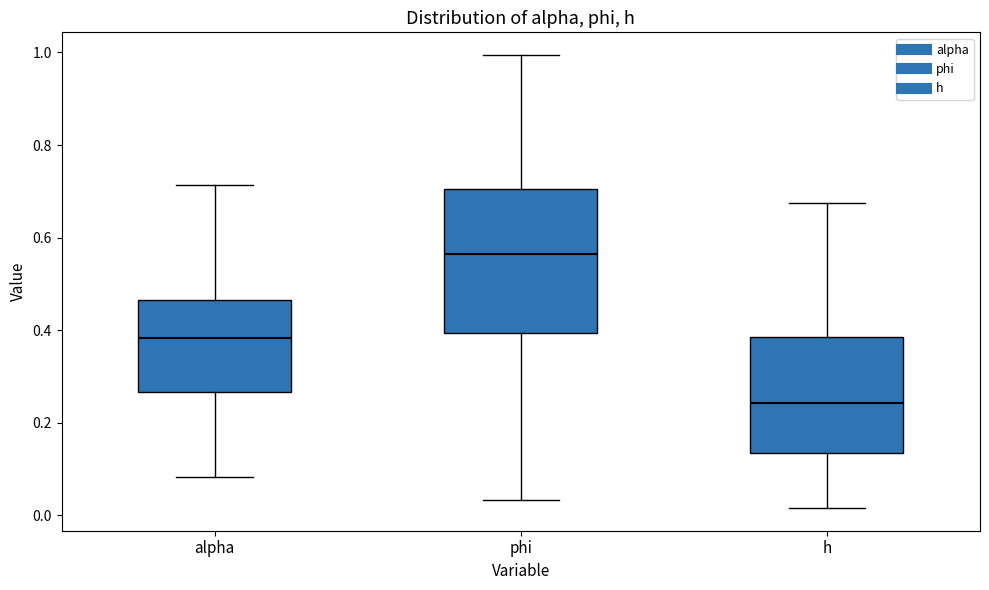

Reading left to right, transcribe this box plot: for each box, give where its median line is, the range the box spans, and where its two whiskers end, as read against the y-axis. The values are not printed on the chart, so give them approximately, as read against the axis.

alpha: median 0.38, box 0.26 to 0.46, whiskers 0.08 to 0.72
phi: median 0.56, box 0.40 to 0.70, whiskers 0.04 to 1.00
h: median 0.24, box 0.14 to 0.38, whiskers 0.02 to 0.68